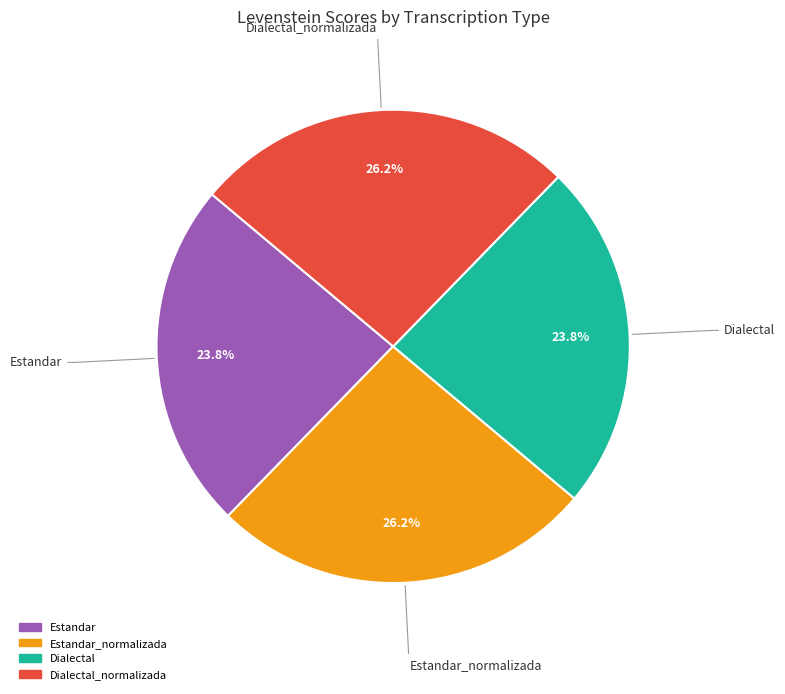

To the nearest percent, what is the combined percentage of Dialectal and Estandar?

48%